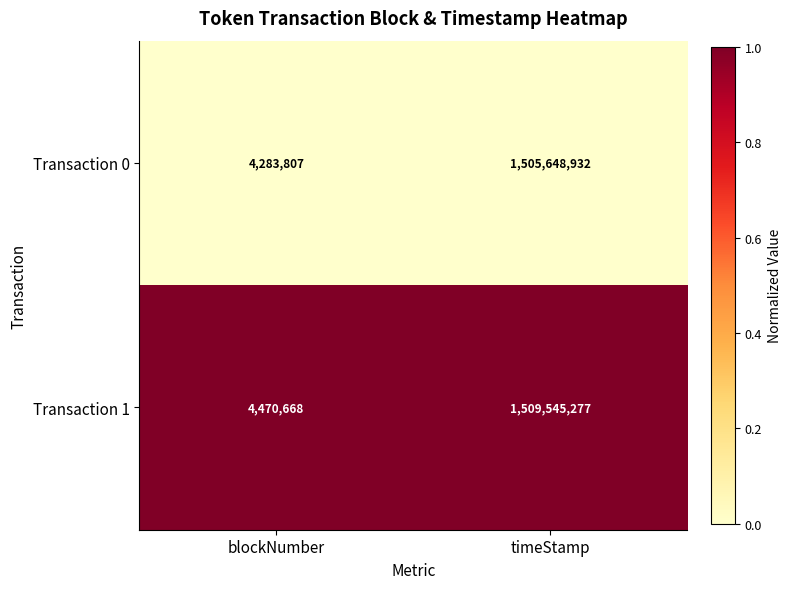

Rank the series by their maximum value, from highest to lowest.

Transaction 1, Transaction 0